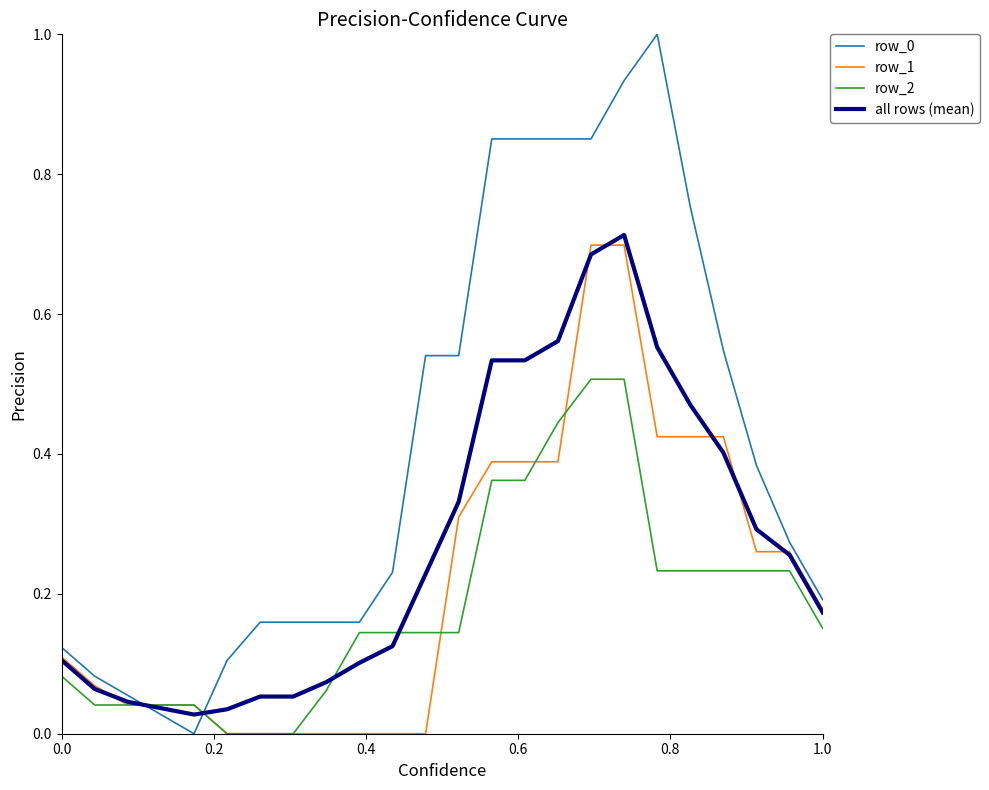

What is the greatest value displayed?

1.0